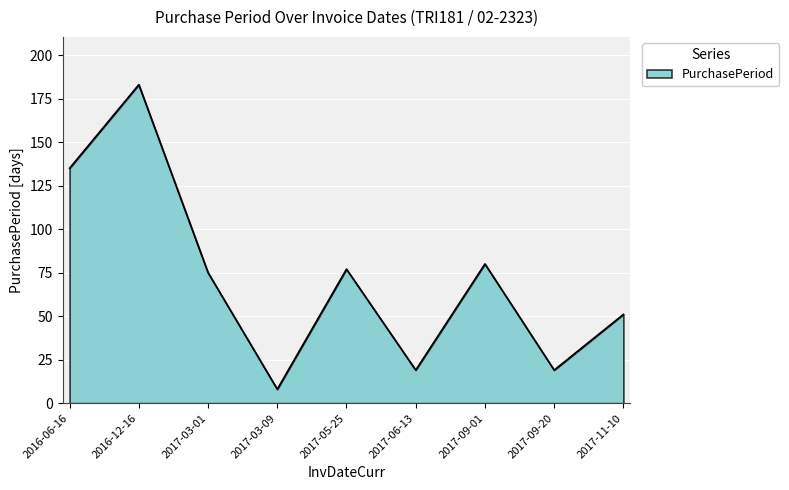

Where does the data first go above 75?

2016-06-16